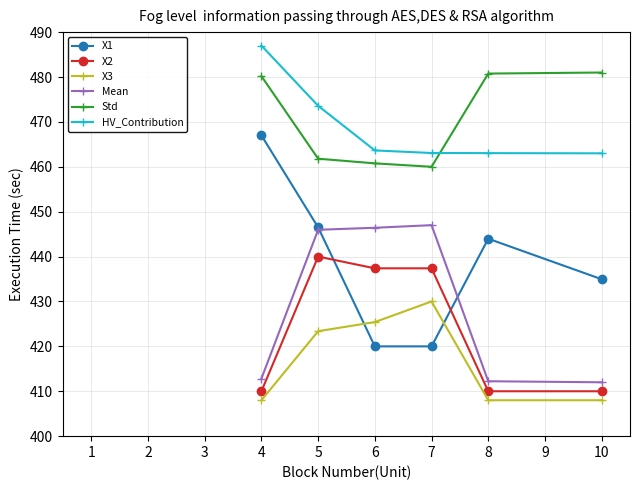

Which series has the widest spread of values?

X1